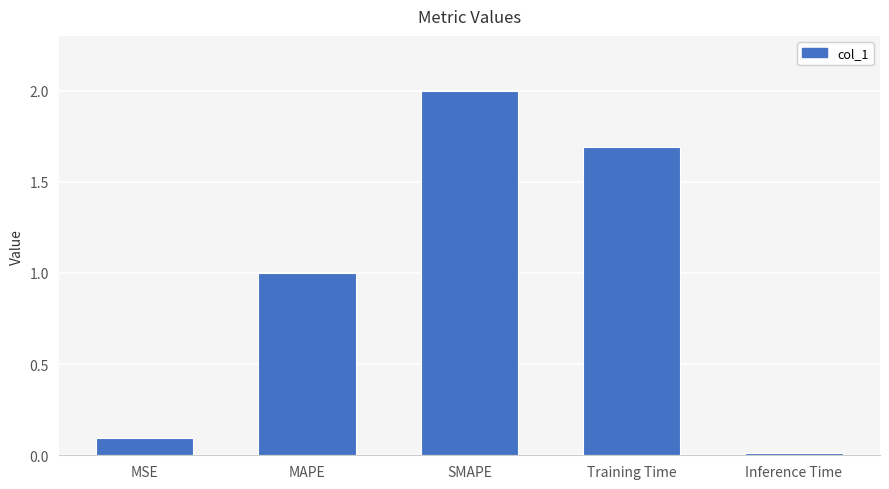

True or false: the data shows 0.1 at MSE.

True